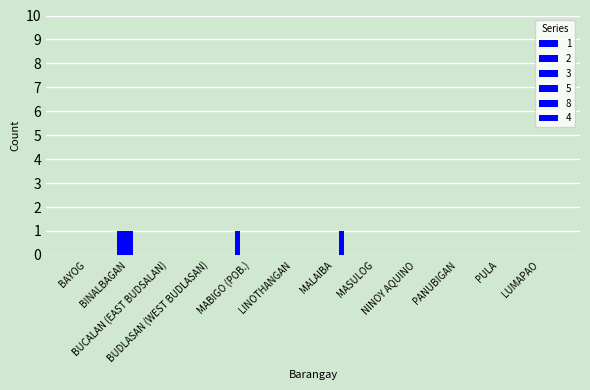

At how many categories does at least one series exceed 0?

3